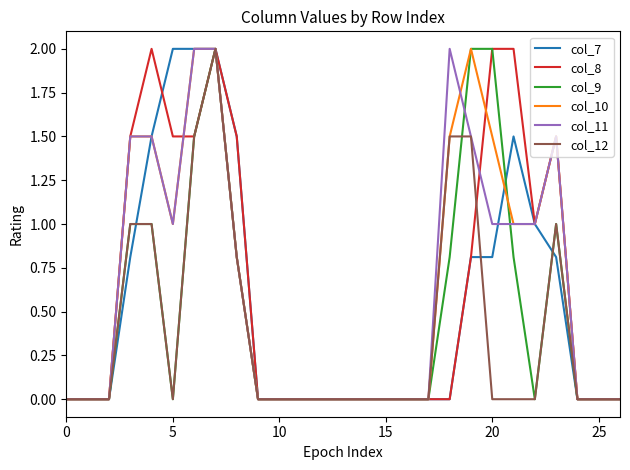

What is the greatest value displayed?

2.0